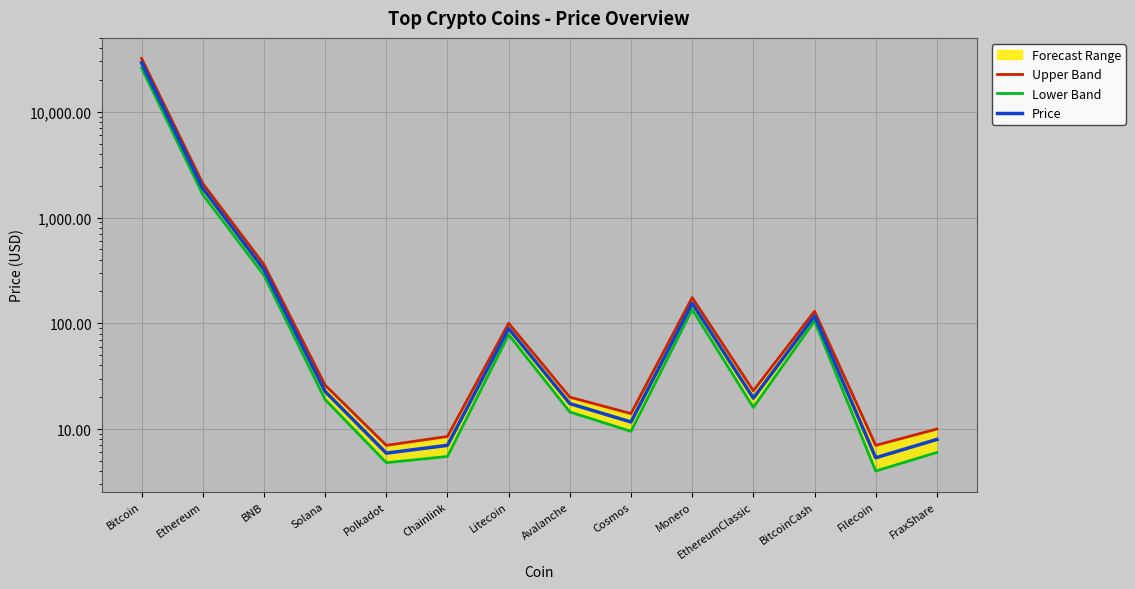

At which category does the chart reach its minimum across all series?

Filecoin